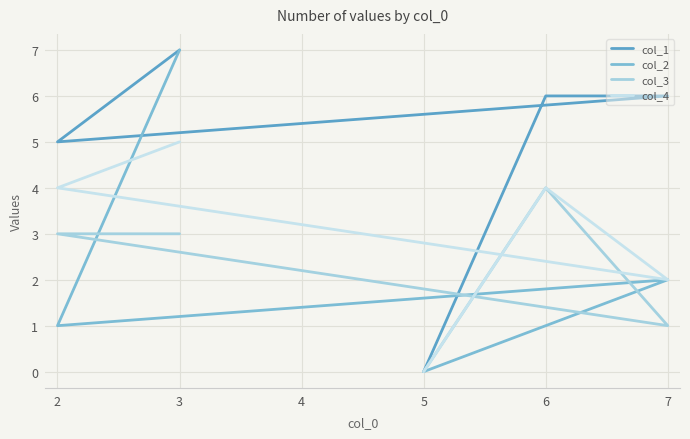

What are all the series names shown in the legend?

col_1, col_2, col_3, col_4